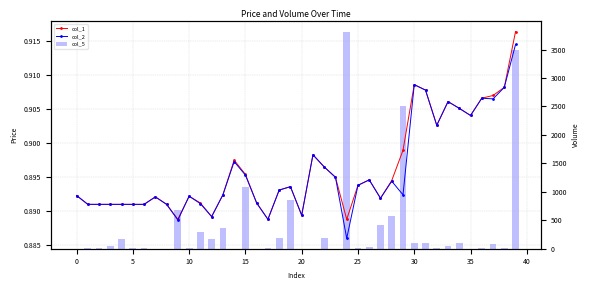

Which series has the largest range (max minus min)?

col_5